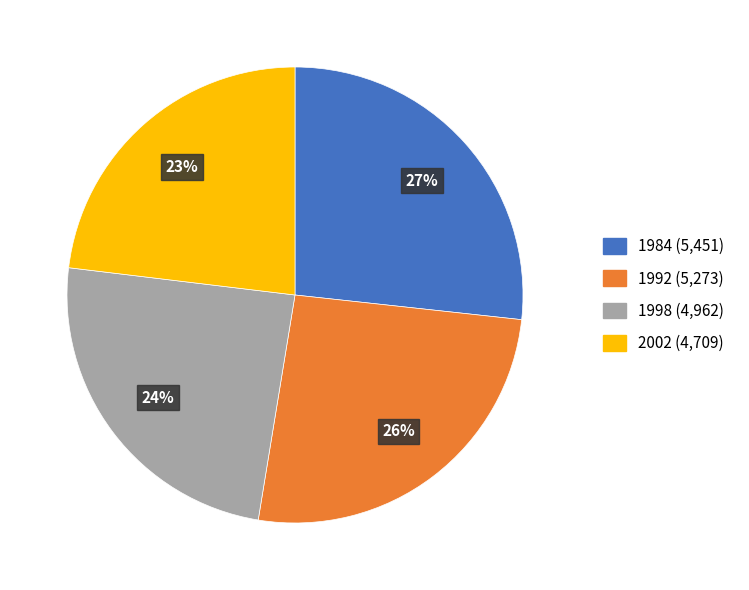

The 1998 slice represents 31% of the pie. True or false?

False